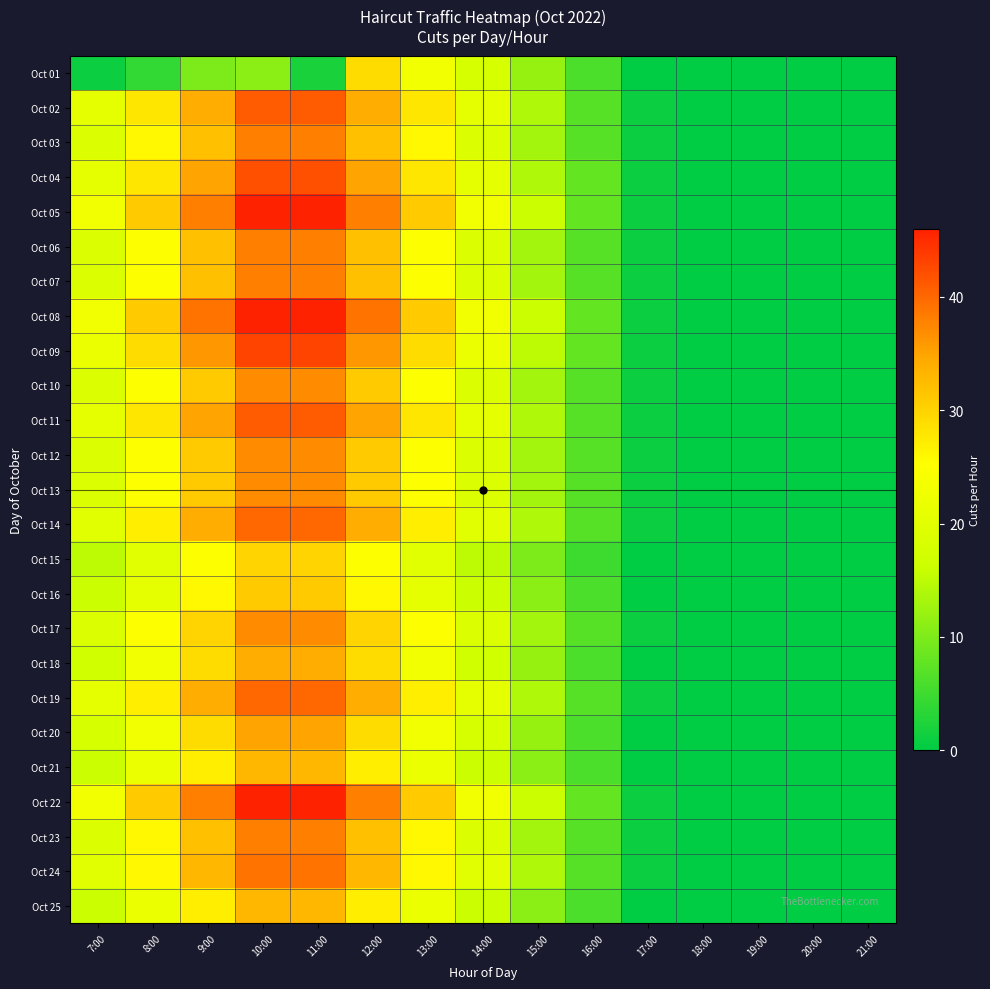

At how many categories does at least one series exceed 42?

2